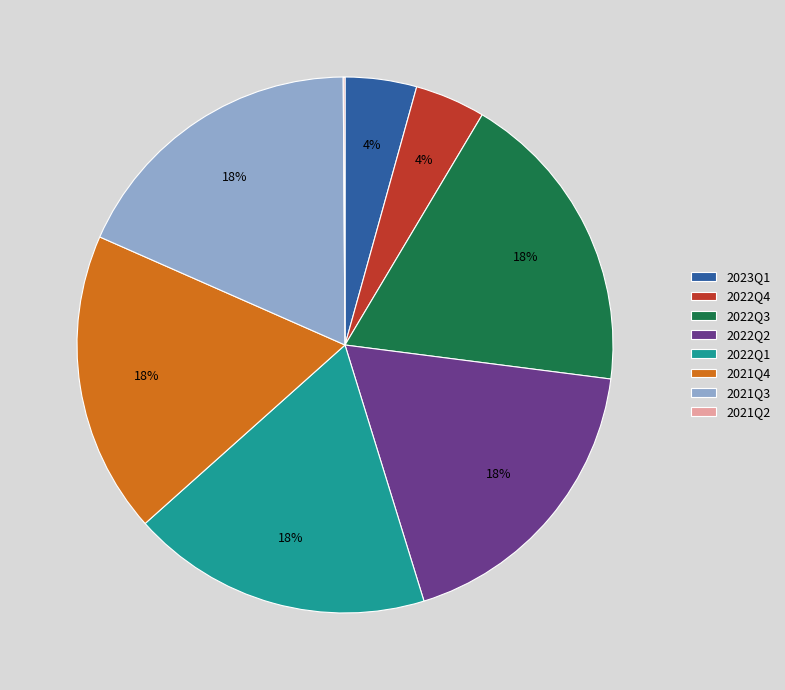

Do 2021Q4 and 2022Q4 together represent more than half of the pie?

No